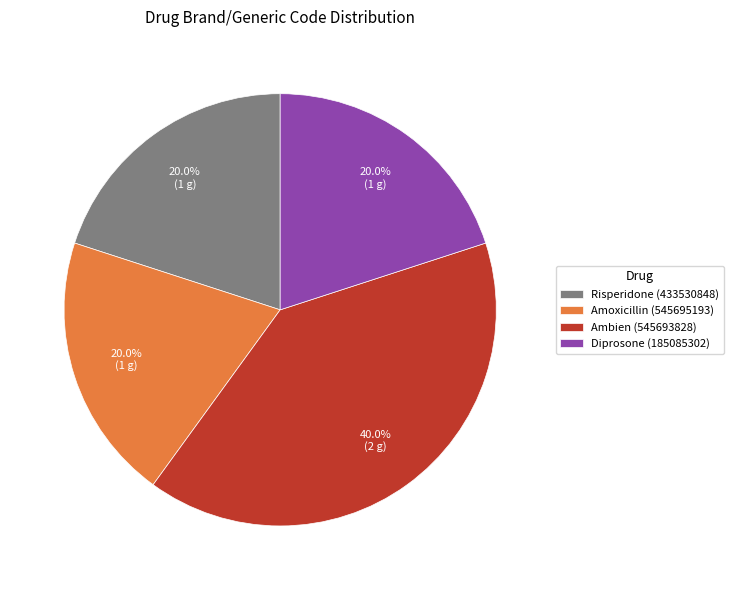

Which slice is the largest?

Ambien (545693828)